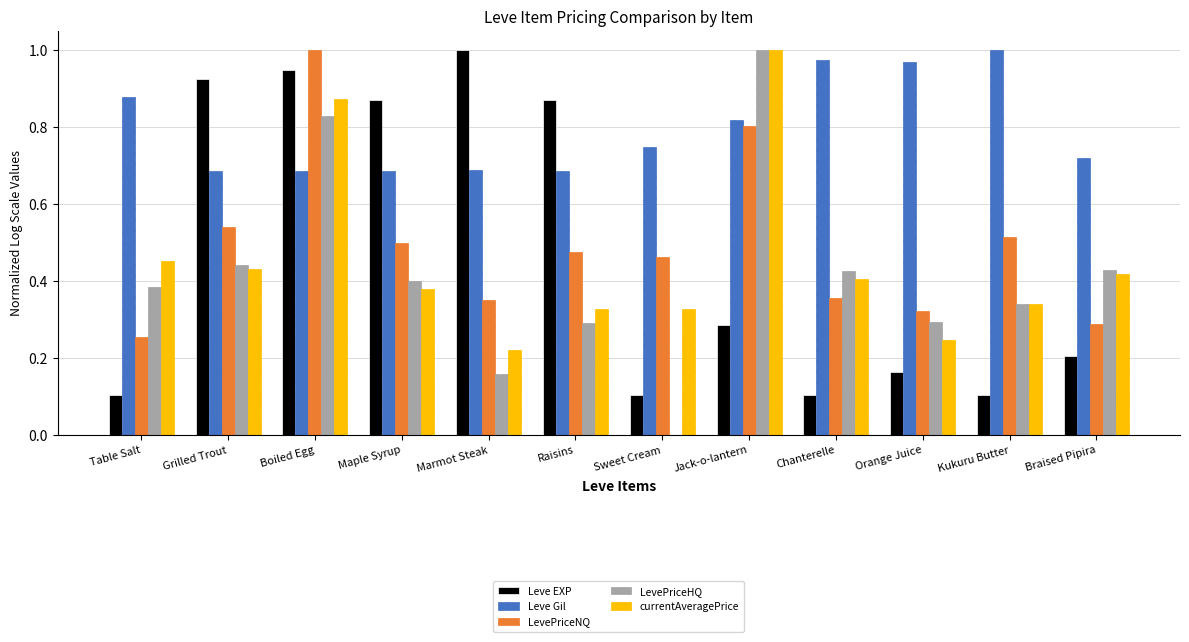

Which series changed the most between Table Salt and Kukuru Butter?

LevePriceNQ